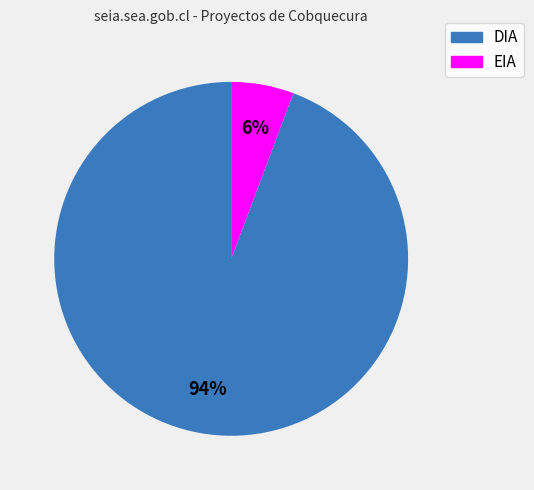

Which has a higher value, DIA or EIA?

DIA